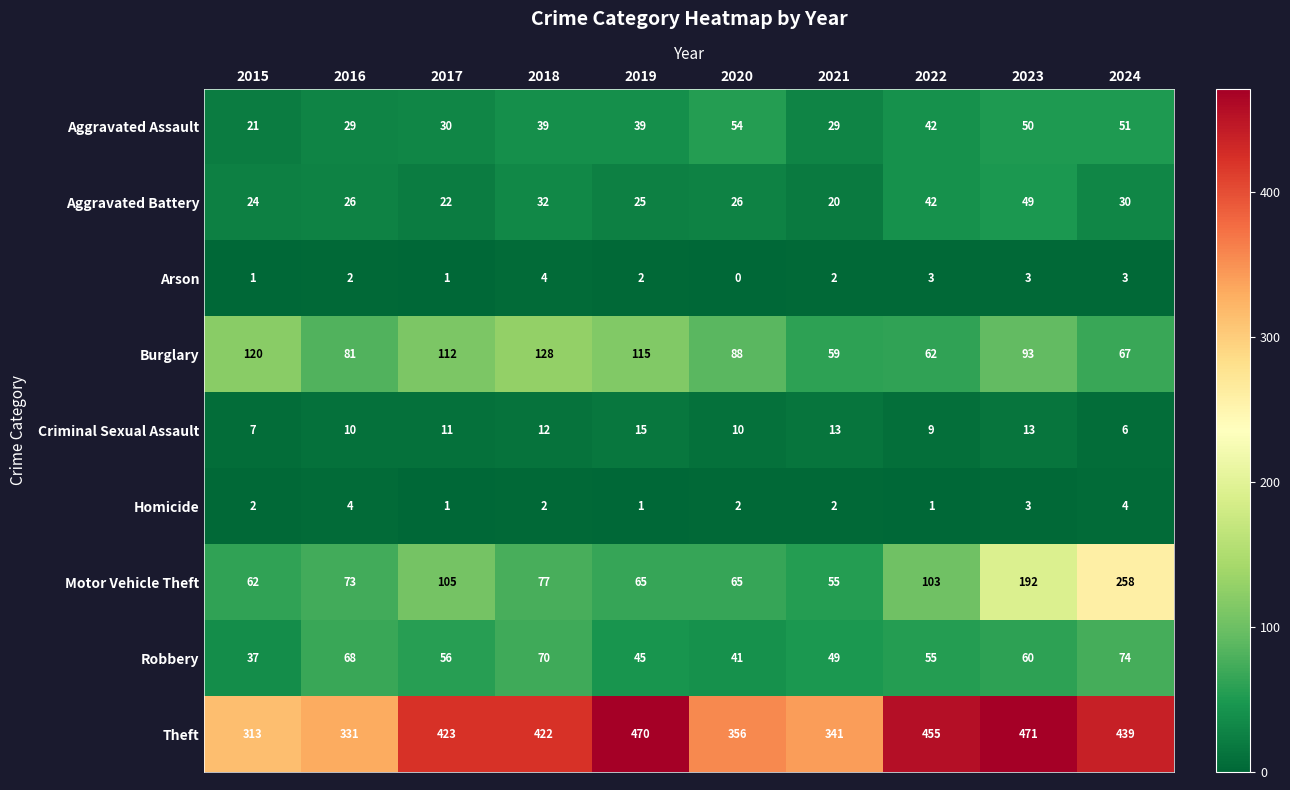

What is the difference between the maximum and minimum values in the Aggravated Battery series?

29